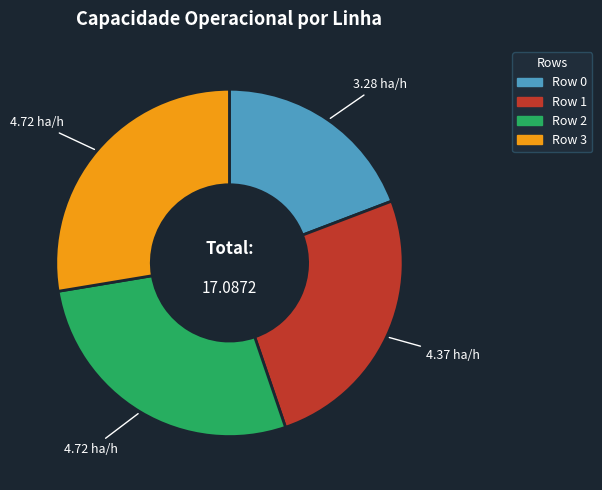

Between Row 1 and Row 3, which is larger?

Row 3